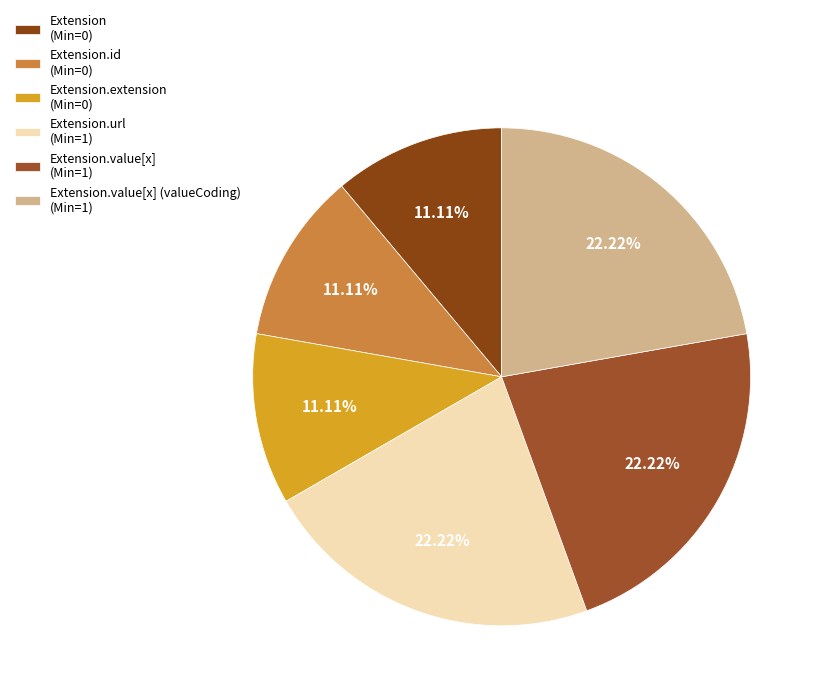

How many segments does this pie chart have?

6